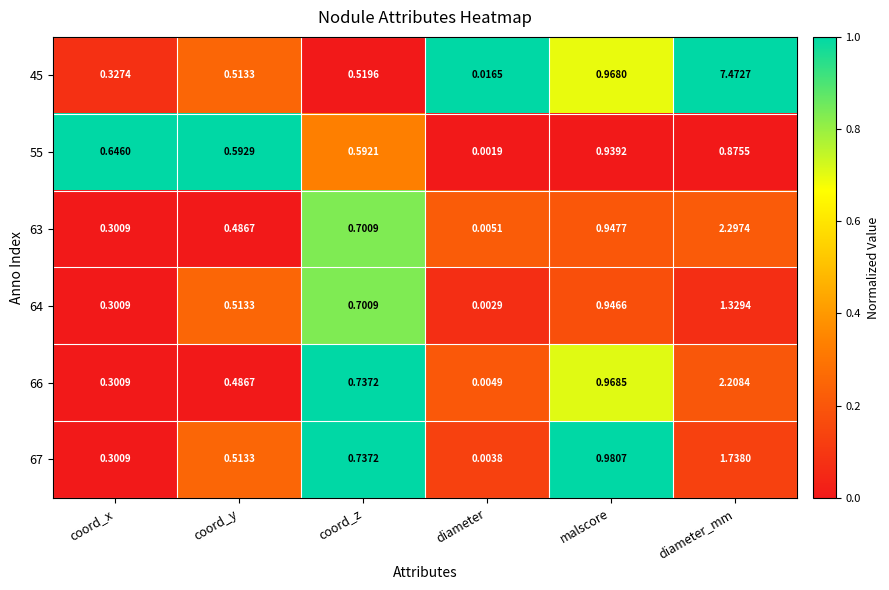

Is the value of 55 at malscore greater than the value of 66 at coord_x?

Yes